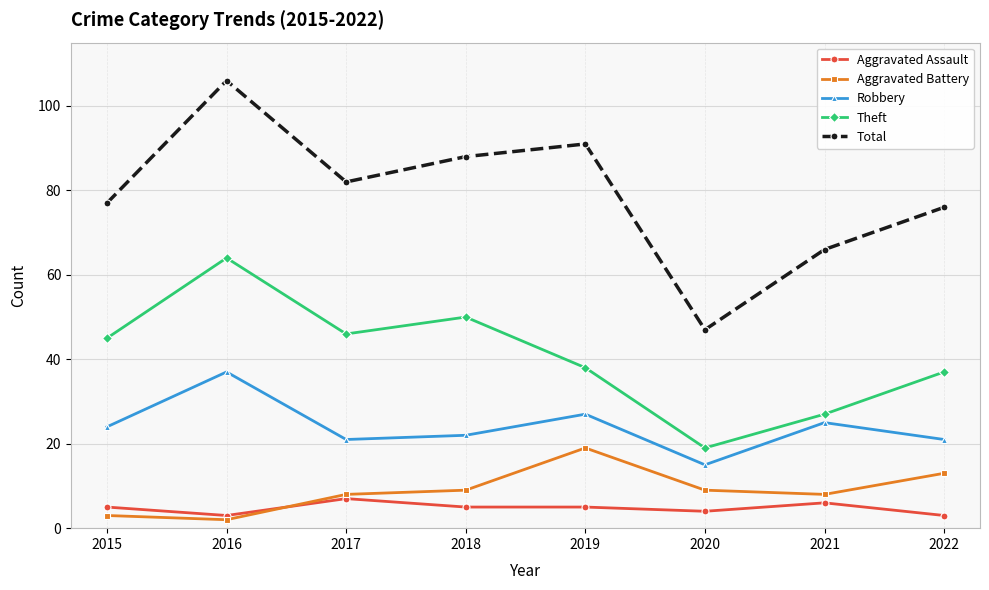

True or false: Theft has a value of 50 at 2018.

True